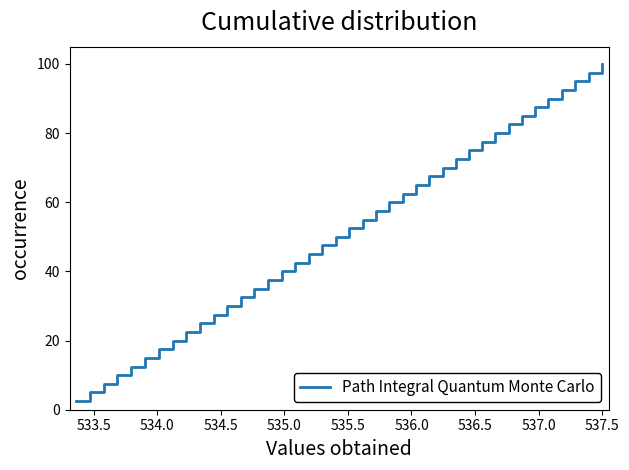

What is the difference between the maximum and minimum values?

97.5